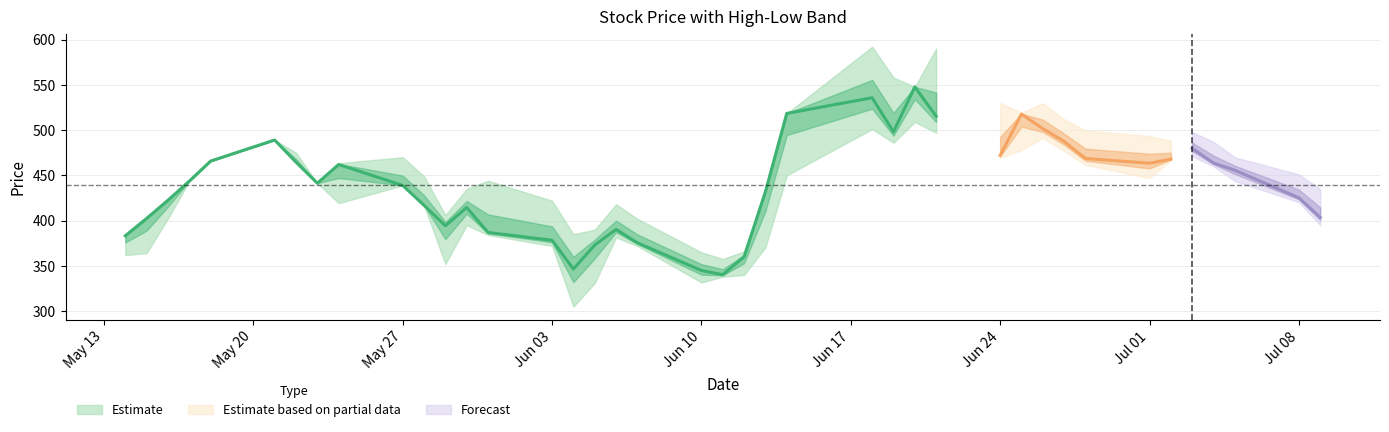

Reading right to left, what are all the values shown in this chart?

Close: 403.6	425.2	455.6	463.6	479.8	467.9	463.4	468.6	487.4	501.6	517.6	472.1	515.2	547.7	497.9	535.7	518.4	432.0	360.0	340.3	344.9	375.4	390.3	373.0	346.6	378.3	386.9	414.4	394.3	416.9	438.9	461.9	441.4	464.6	489.0	465.8	443.6	422.5	402.4	383.2
High: 434.9	451.0	469.9	486.9	497.8	488.0	493.4	499.7	512.0	529.7	519.3	530.0	590.0	547.7	558.0	592.0	518.4	432.0	366.0	357.6	365.0	402.0	418.0	390.0	385.0	422.0	444.0	435.0	406.0	449.0	470.0	463.4	441.4	475.0	489.0	465.8	443.6	422.5	402.4	383.2
Low: 395.0	420.4	443.8	460.0	471.0	466.5	447.0	461.5	477.0	491.1	478.0	469.1	497.1	508.9	486.0	501.1	450.0	370.5	340.0	338.0	331.7	372.0	381.4	331.0	305.0	372.0	384.1	395.0	352.1	416.9	438.9	419.3	441.4	464.6	489.0	465.8	443.6	402.4	364.1	362.0